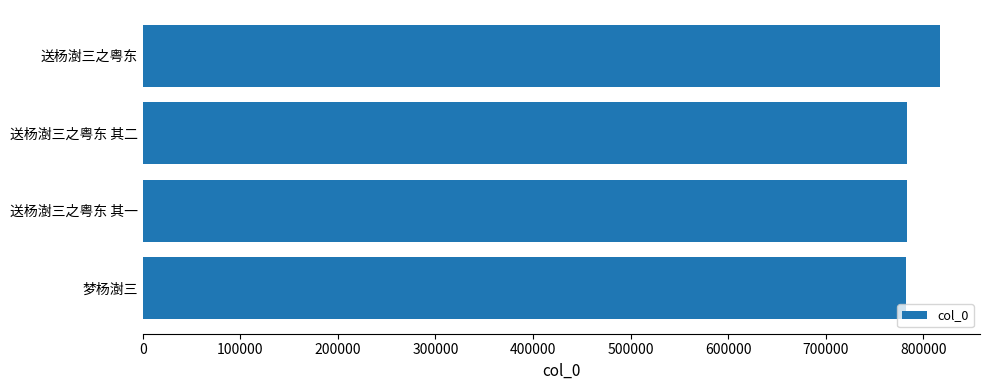

What is the difference between the maximum and minimum values?

34881